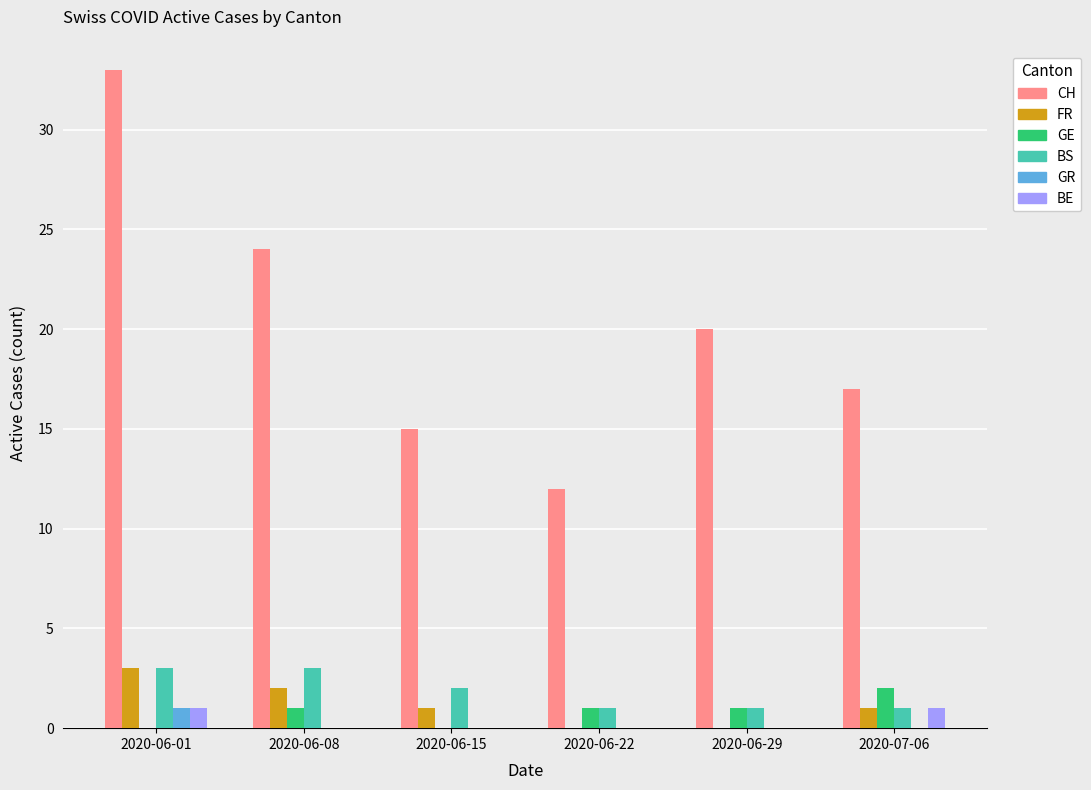

What is the sum of all BS values?

11